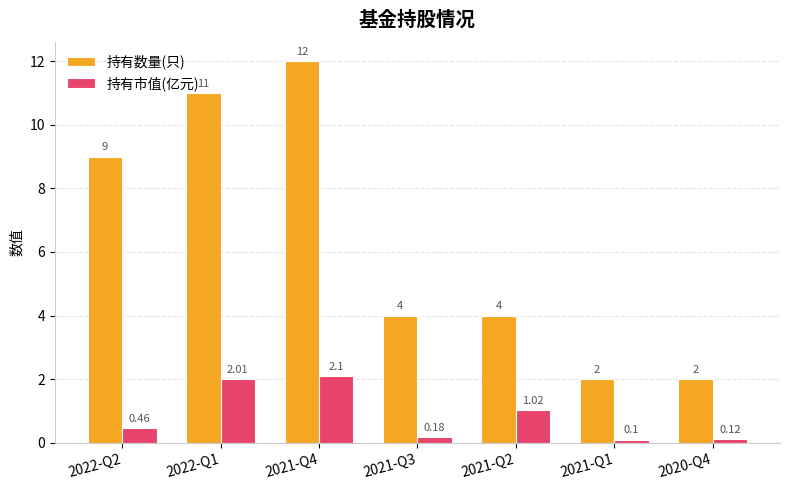

What is the total value across all series at 2021-Q2?

5.0